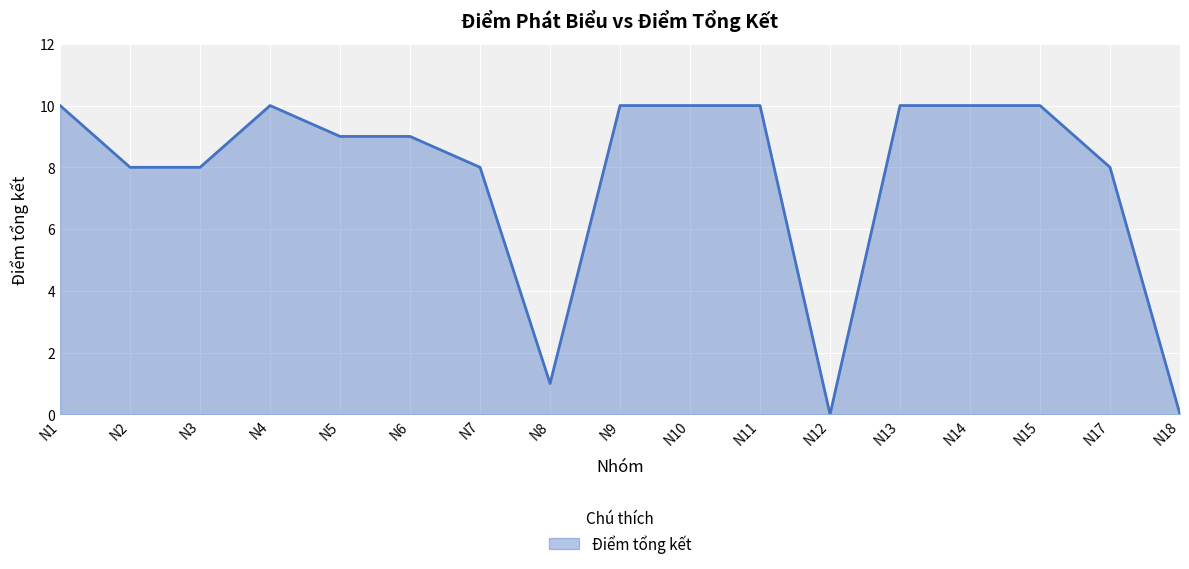

At which label does the data first exceed 9?

N1